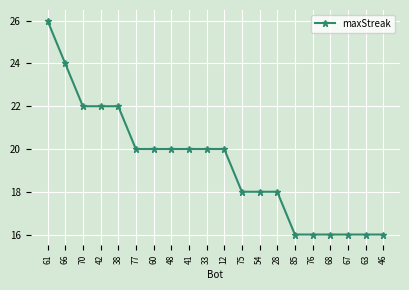

Where does the data first go above 20?

61